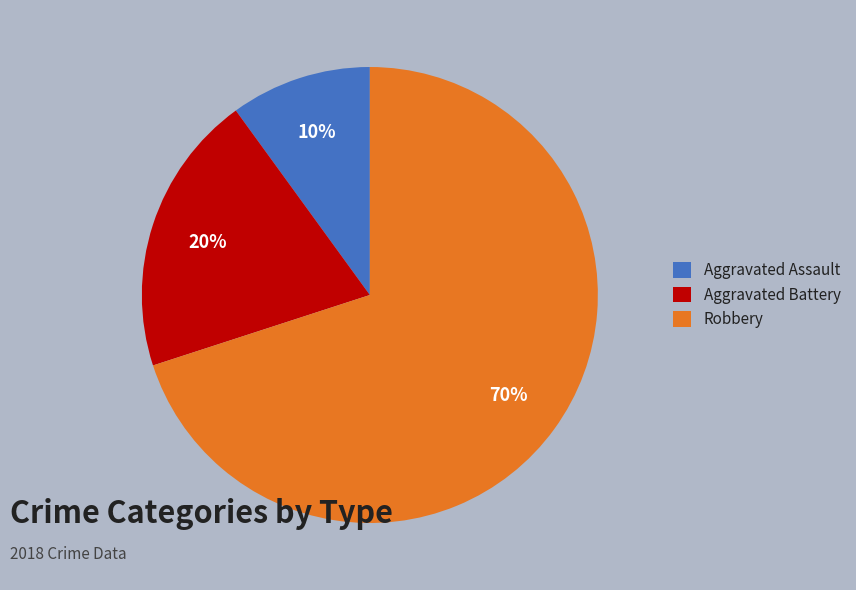

What is the smallest slice in the pie chart?

Aggravated Assault